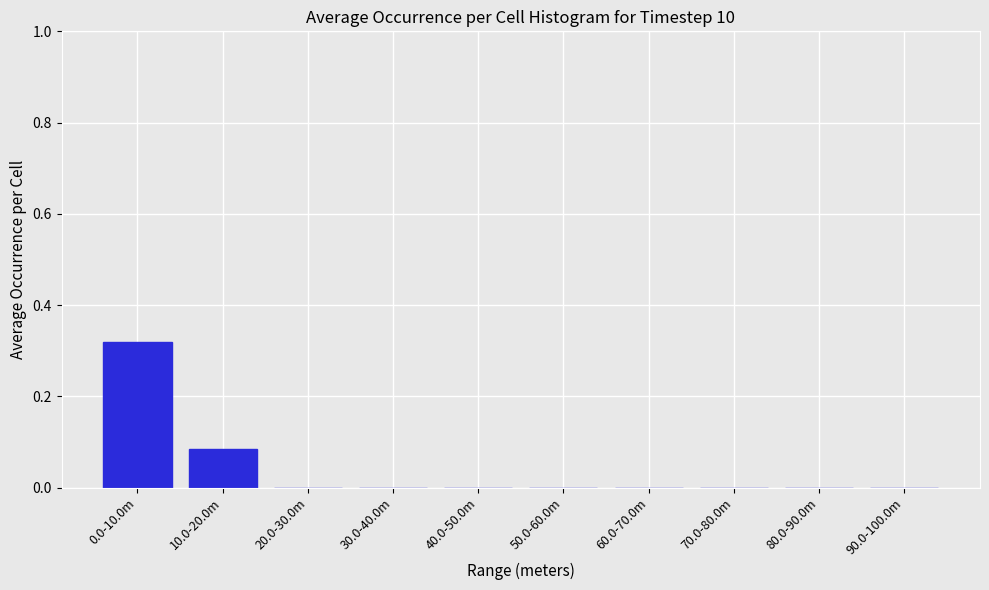

What is the sum of all values?

0.4